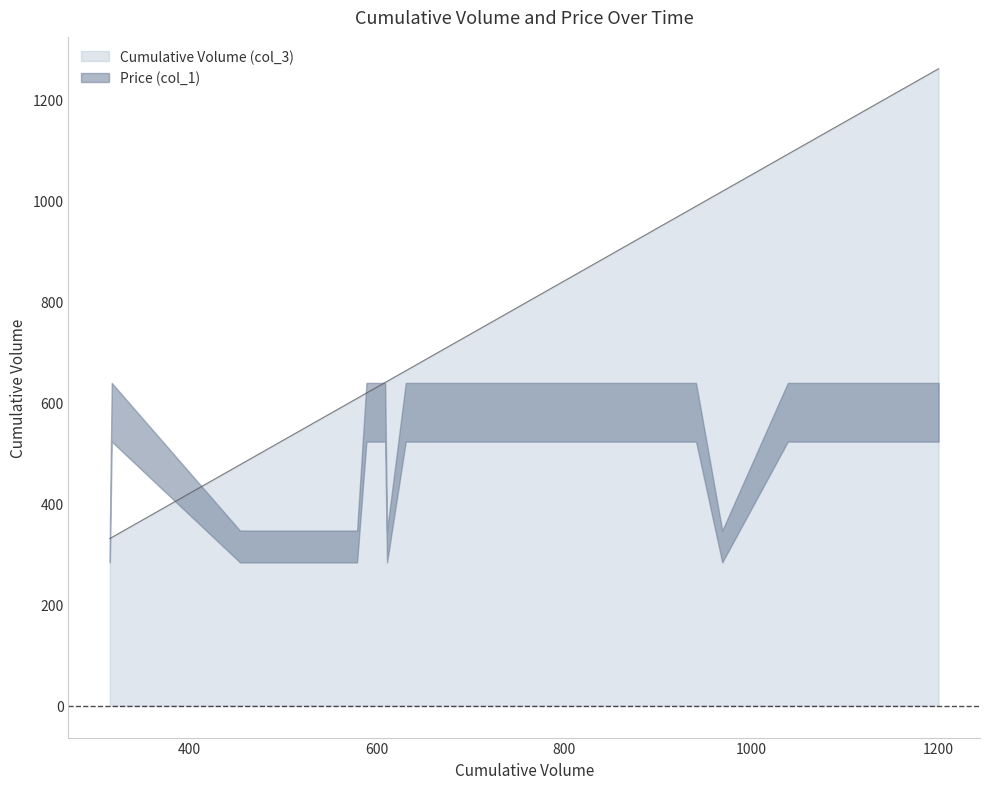

The value at 937 is 1760.2. True or false?

False